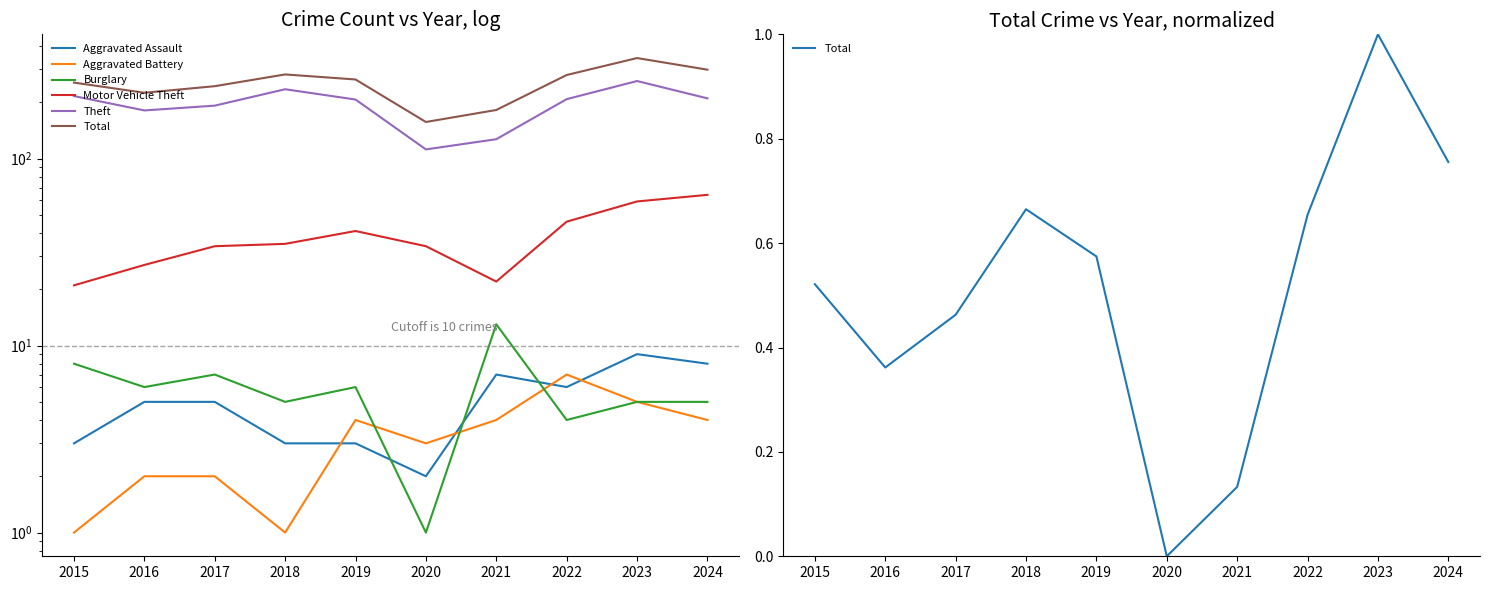

Rank the series at 2024 from lowest to highest value.

Total, Aggravated Battery, Burglary, Aggravated Assault, Motor Vehicle Theft, Theft